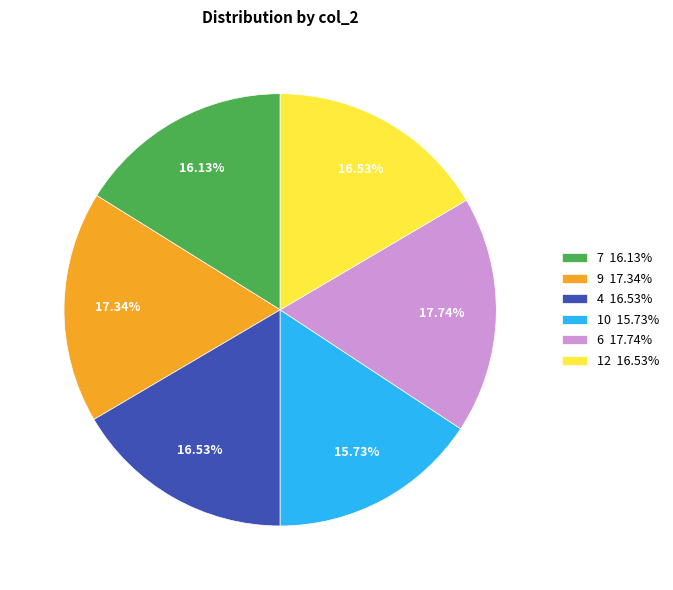

What portion of the pie excludes 12?

83.5%